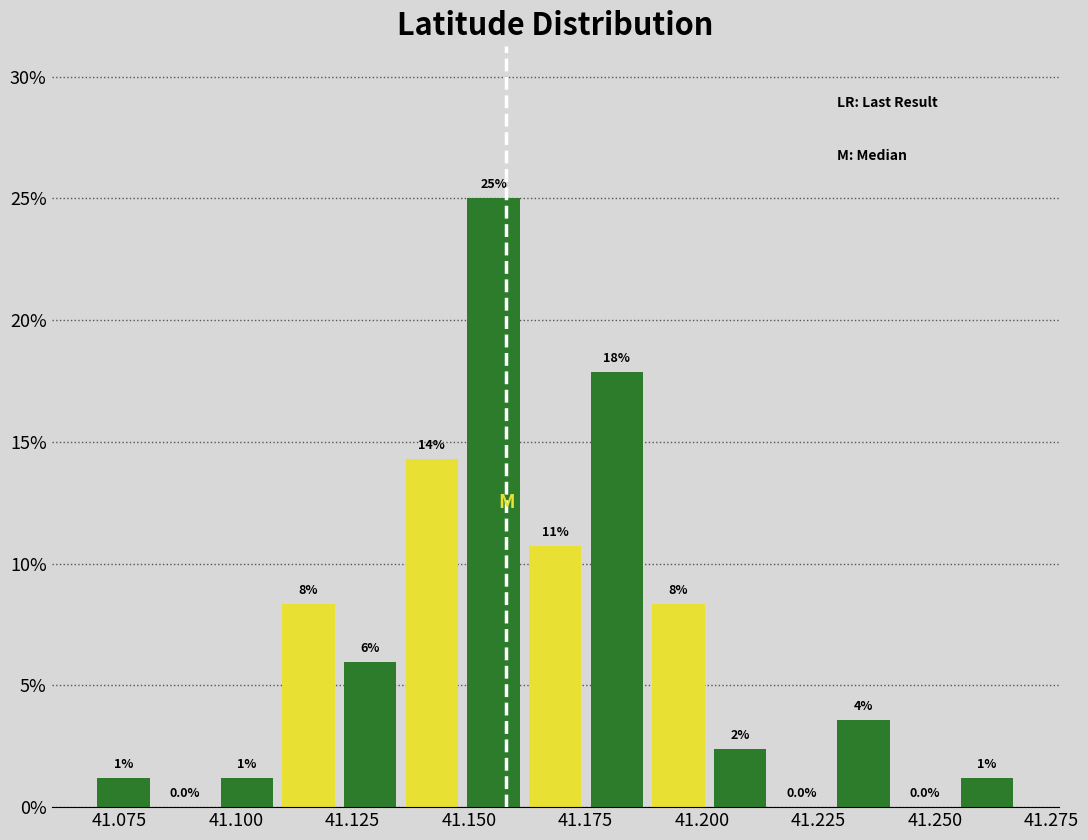

Around what value on the x-axis is the tallest bar? Give the approximate position of its centre, as read against the axis.

41.155